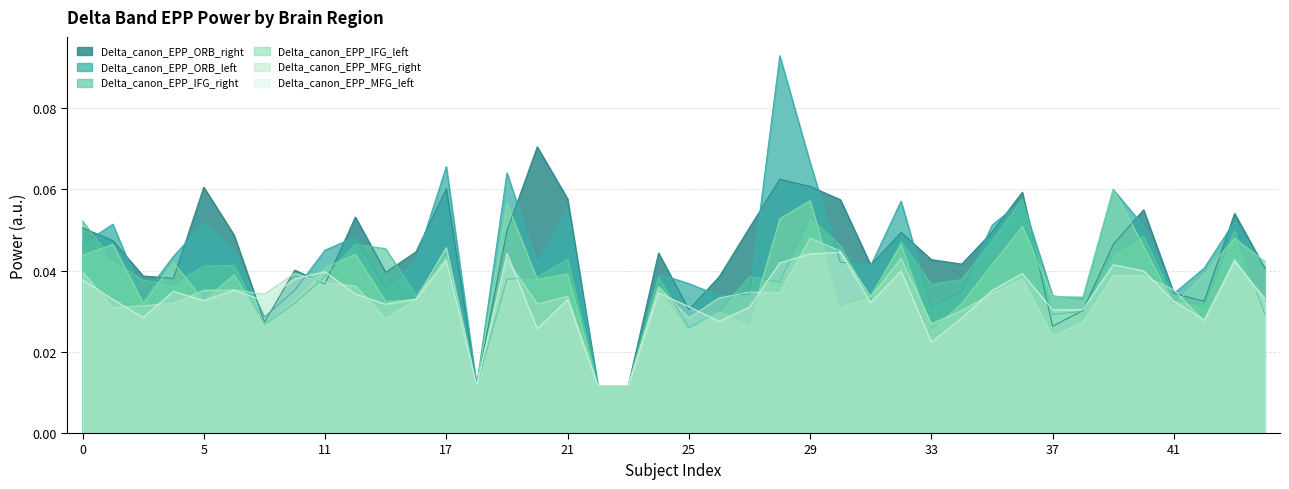

Between 20 and 3, which is larger?

20